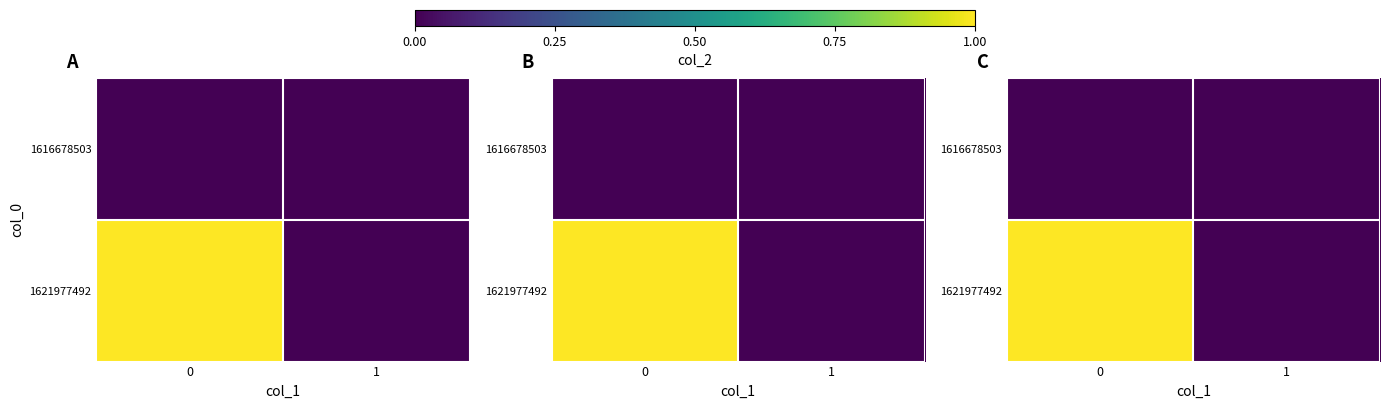

Rank the series by their average value, from lowest to highest.

1616678503, 1621977492